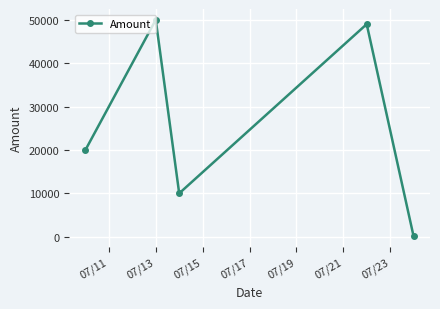

How many interior local peaks (higher than both neighbors) does the data have?

2